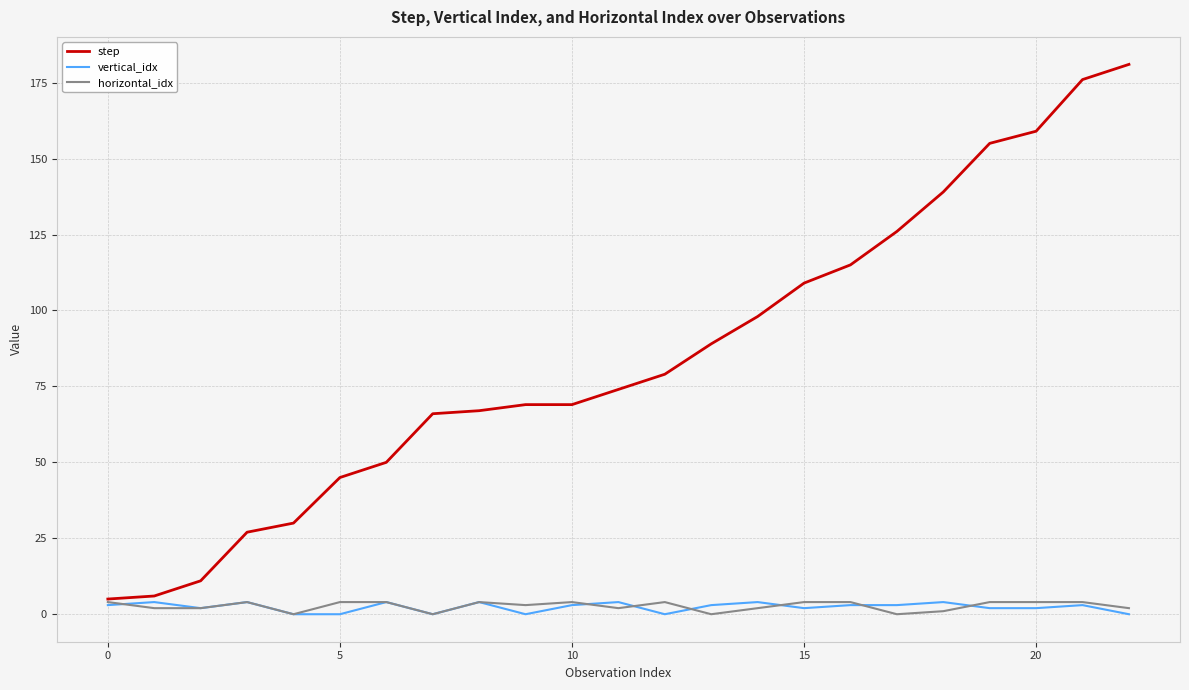

How many series are shown in this chart?

3